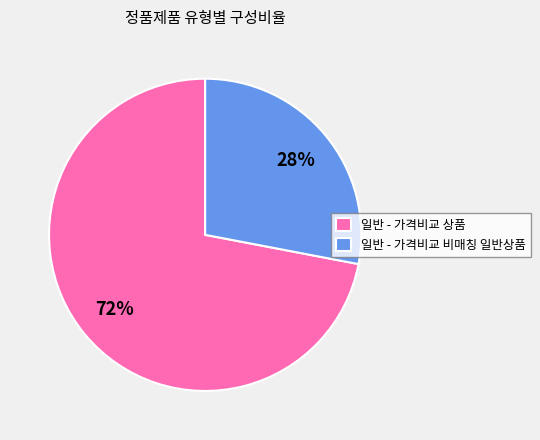

Count the number of slices in the pie.

2